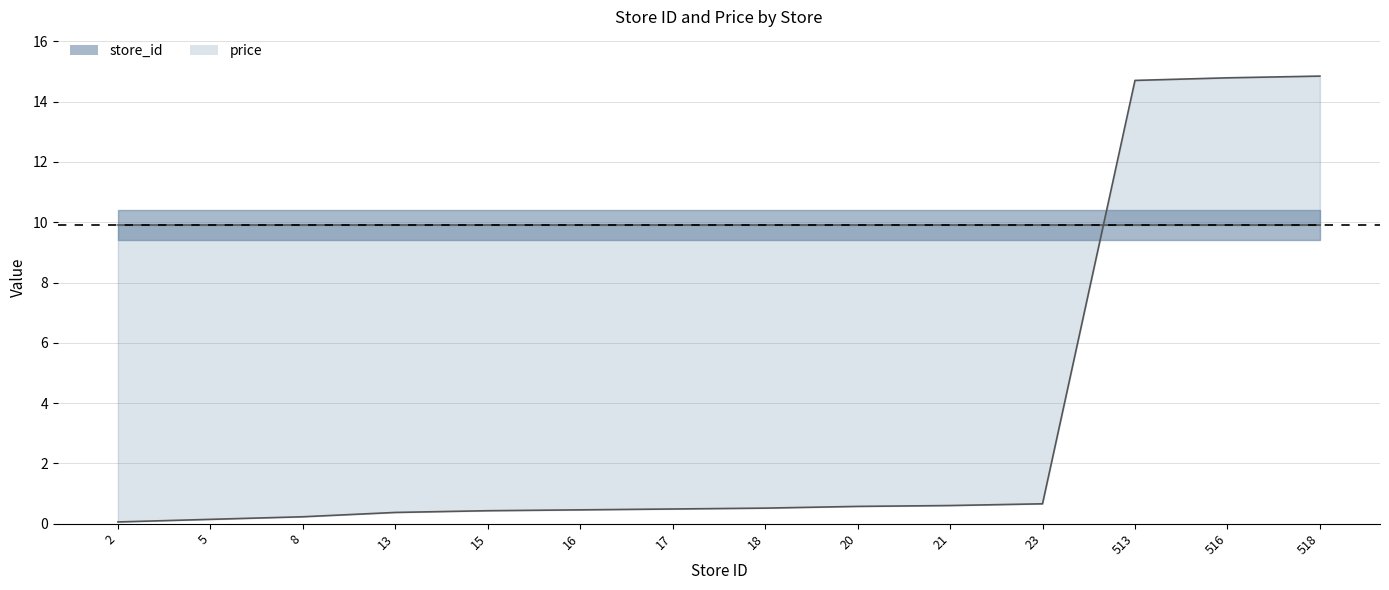

List the labels in order of value, largest first.

518, 516, 513, 23, 21, 20, 18, 17, 16, 15, 13, 8, 5, 2